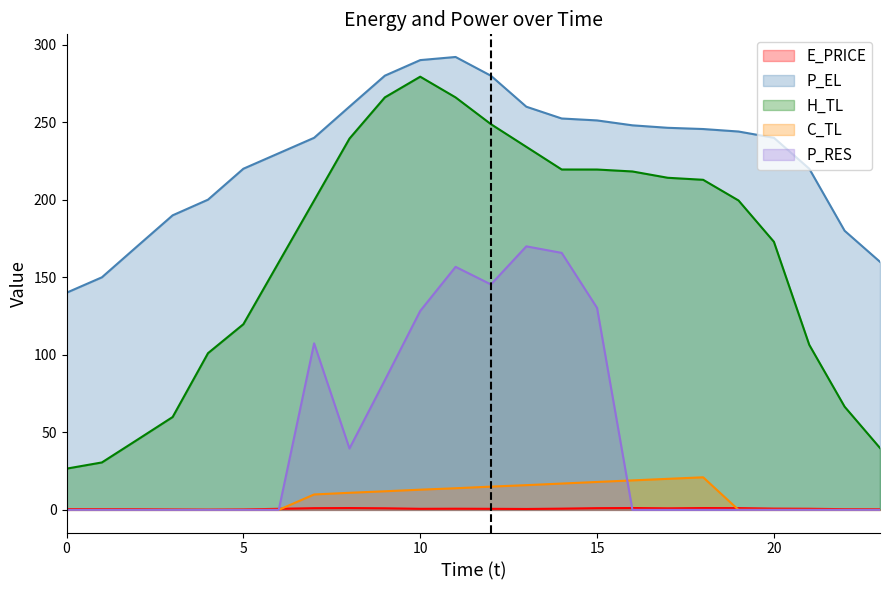

What are all the series names shown in the legend?

E_PRICE, P_EL, H_TL, C_TL, P_RES